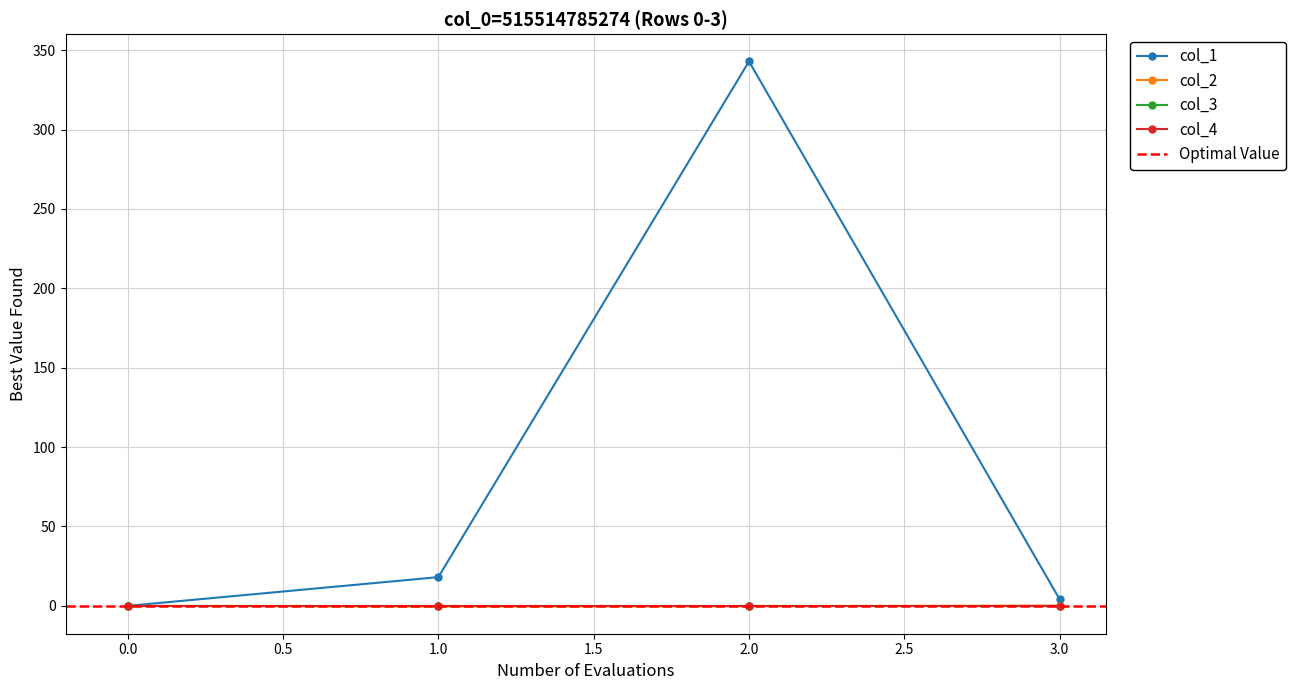

True or false: col_1 and col_2 intersect in this chart.

False